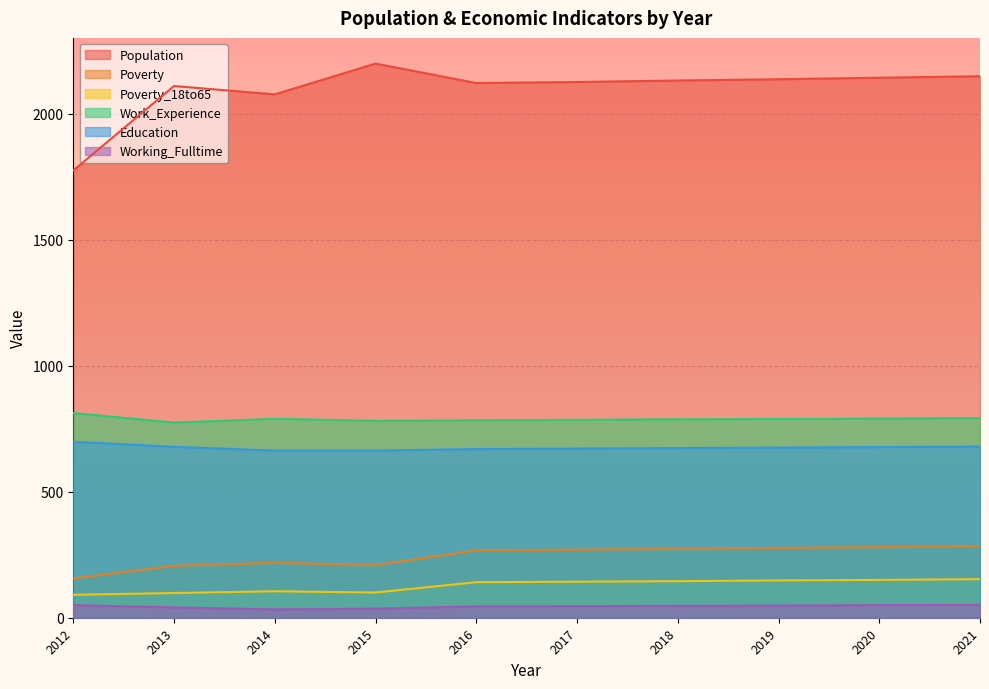

At which category does Working_Fulltime reach its first local valley?

2014